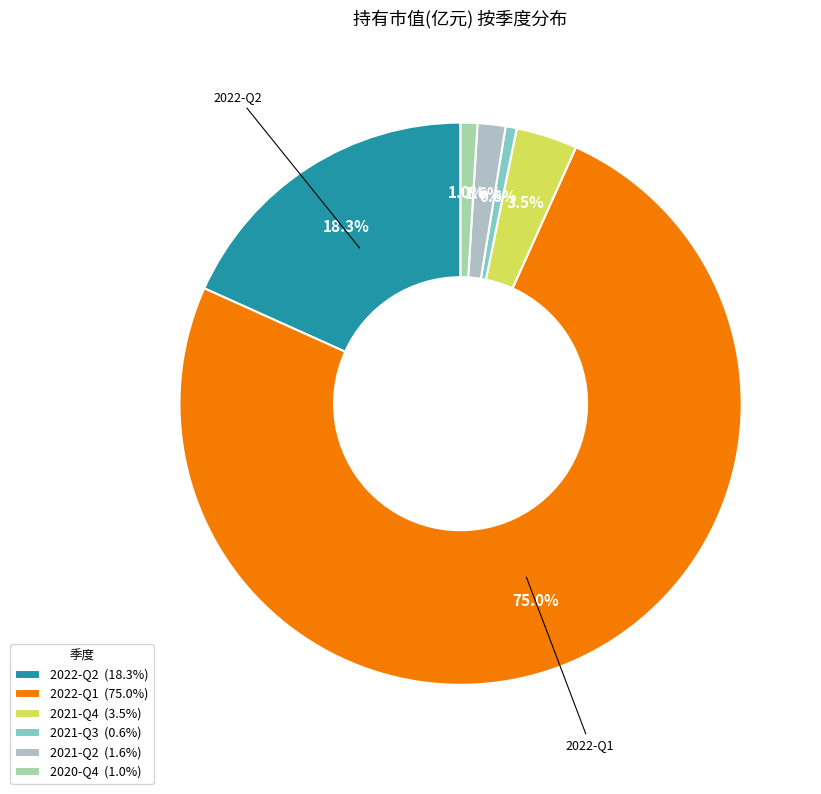

Rank the categories by value from lowest to highest.

2021-Q3, 2020-Q4, 2021-Q2, 2021-Q4, 2022-Q2, 2022-Q1